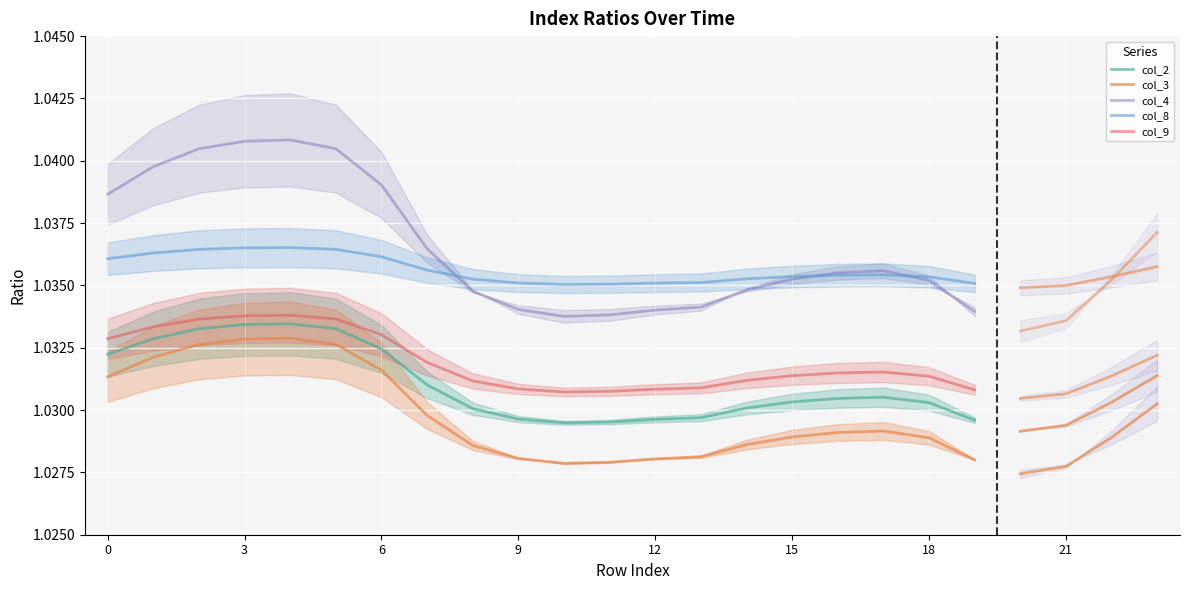

What are all the series names shown in the legend?

col_2, col_3, col_4, col_8, col_9